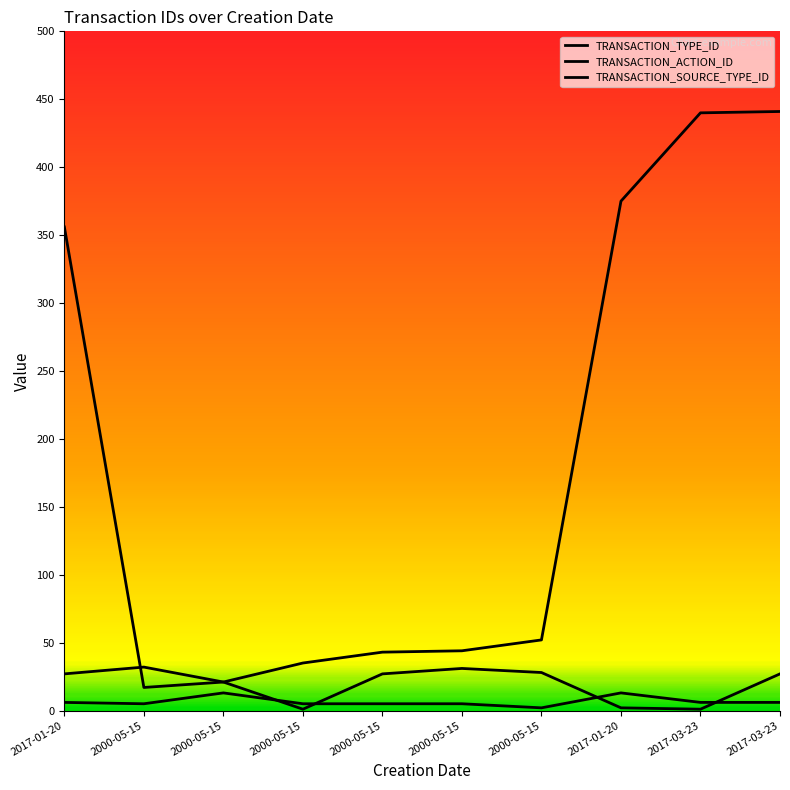

Is the value of TRANSACTION_ACTION_ID at 2017-01-20 greater than the value of TRANSACTION_SOURCE_TYPE_ID at 2017-03-23?

Yes